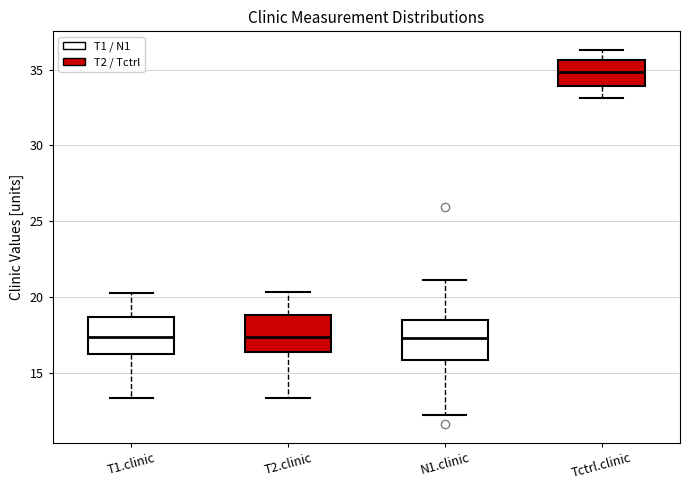

Reading left to right, read every box against the y-axis: the position of its median line, the range the box covers, and the ends of its whiskers. The values are not printed on the chart, so give them approximately, as read against the axis.

T1.clinic: median 17.5, box 16.0 to 18.5, whiskers 13.5 to 20.5
T2.clinic: median 17.5, box 16.5 to 19.0, whiskers 13.5 to 20.5
N1.clinic: median 17.5, box 16.0 to 18.5, whiskers 12.0 to 21.0
Tctrl.clinic: median 35.0, box 34.0 to 35.5, whiskers 33.0 to 36.5